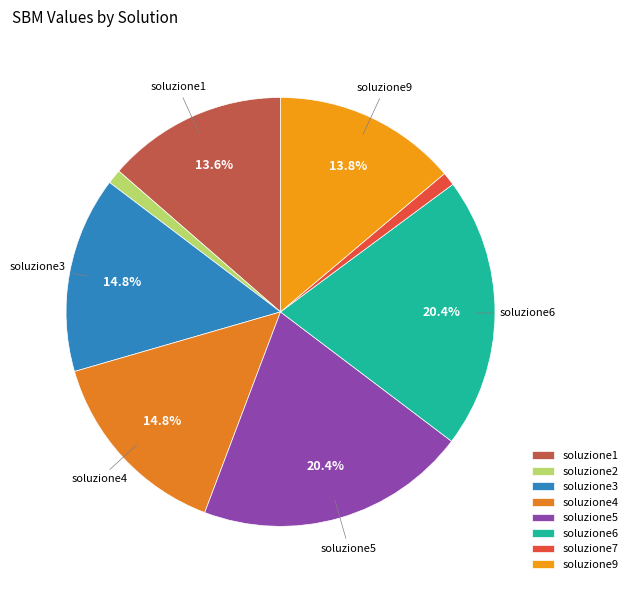

To the nearest percent, what is the difference between the soluzione9 and soluzione2 slice percentages?

13%